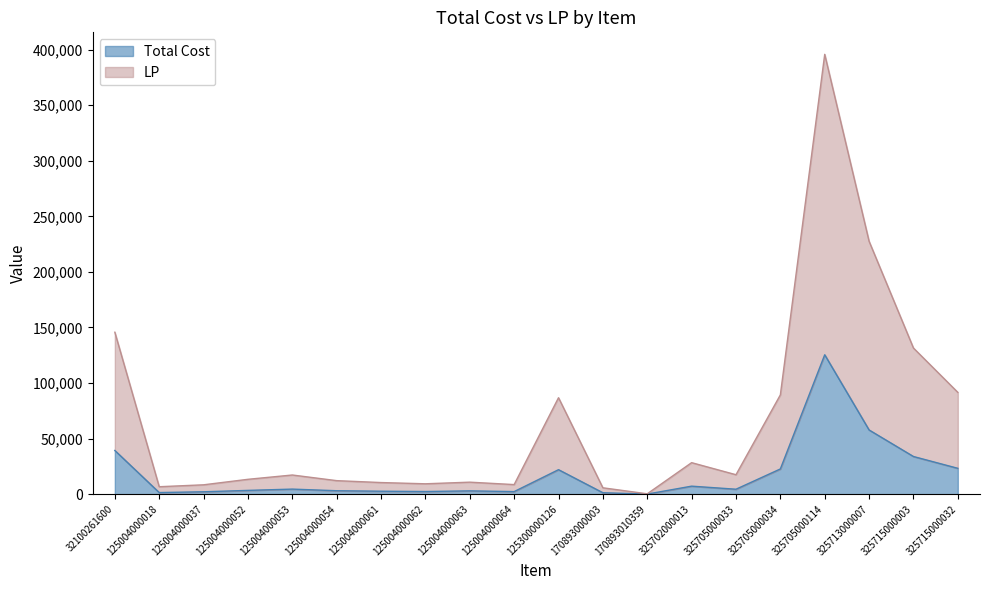

What are all the series names shown in the legend?

Total Cost, LP